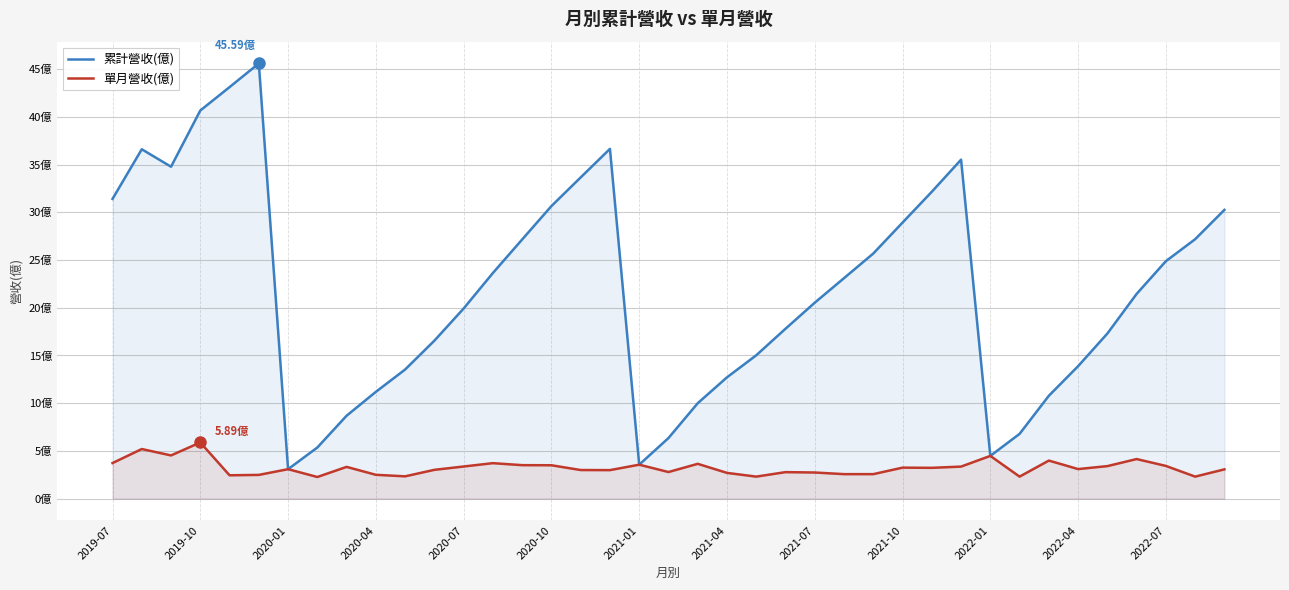

Rank the series by their average value, from highest to lowest.

累計營收(億), 單月營收(億)